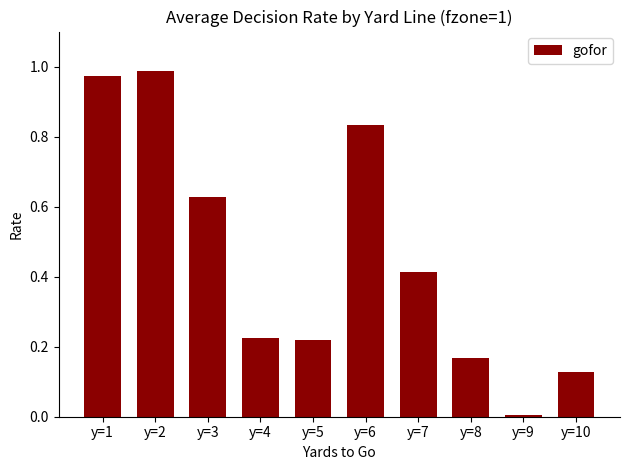

Which category has the lowest value across all series?

y=9